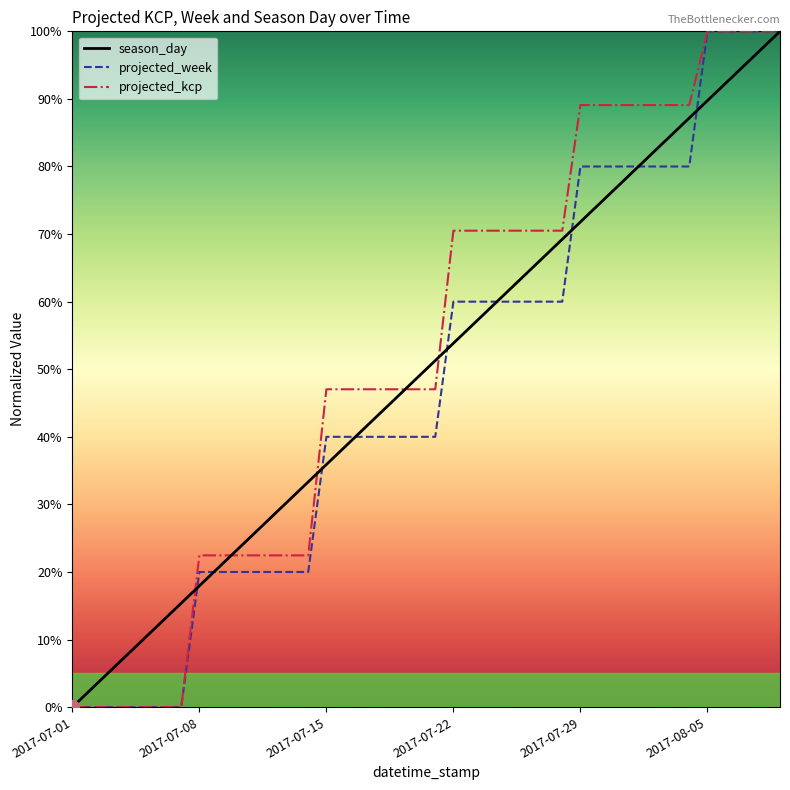

What is the maximum value shown in the chart?

100.0